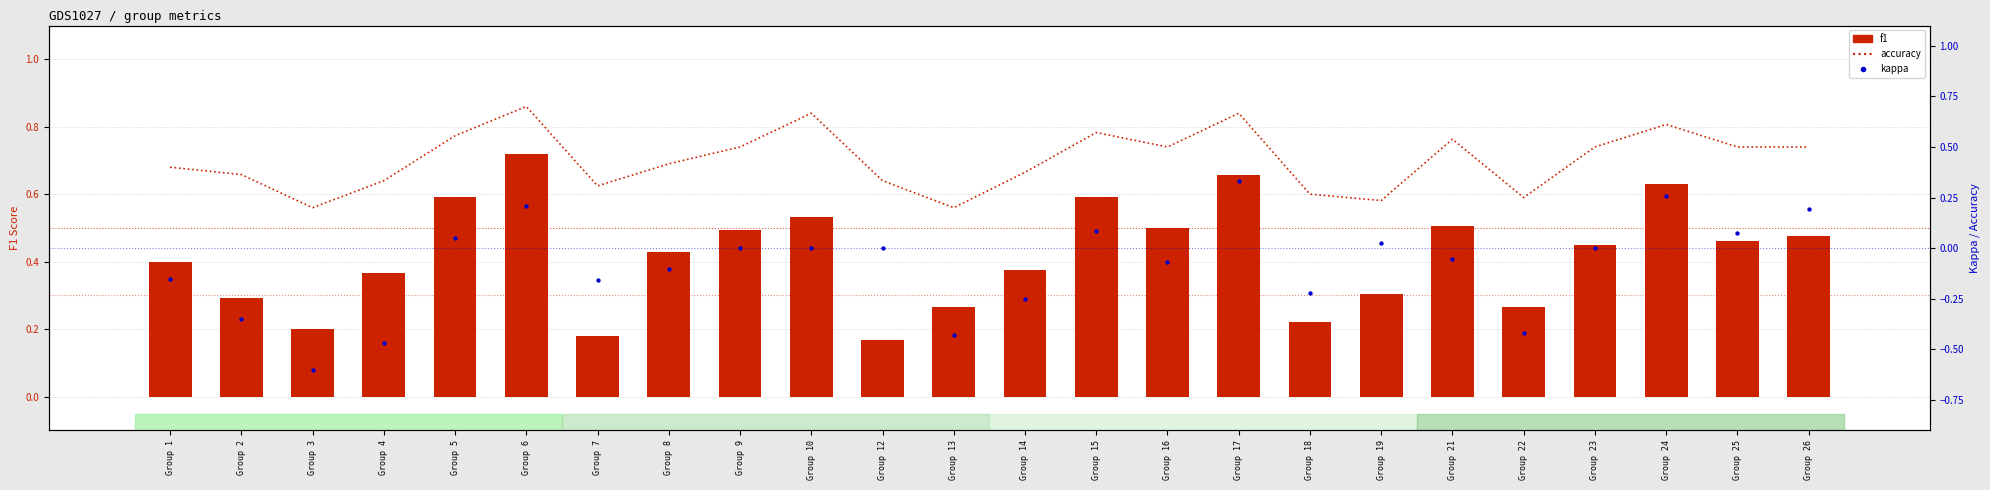

Which series contains the lowest Y value?

kappa